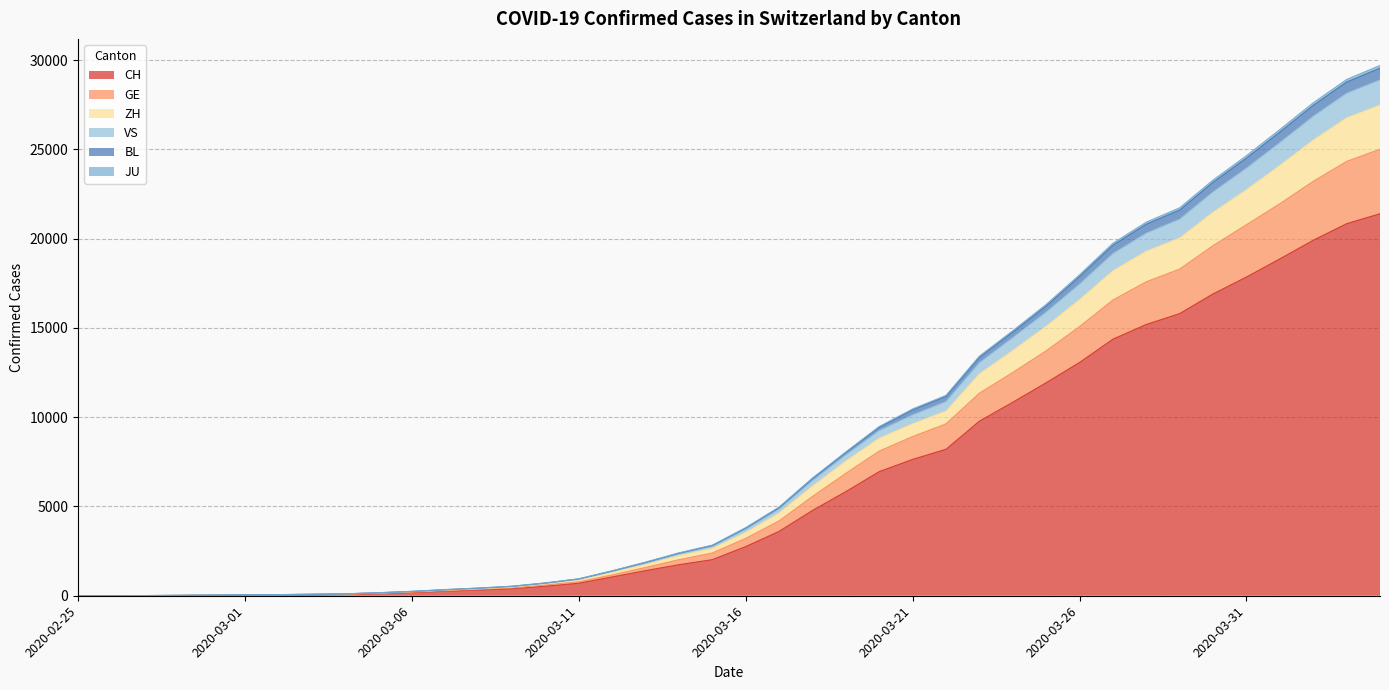

What is the highest value of the CH series?

21398